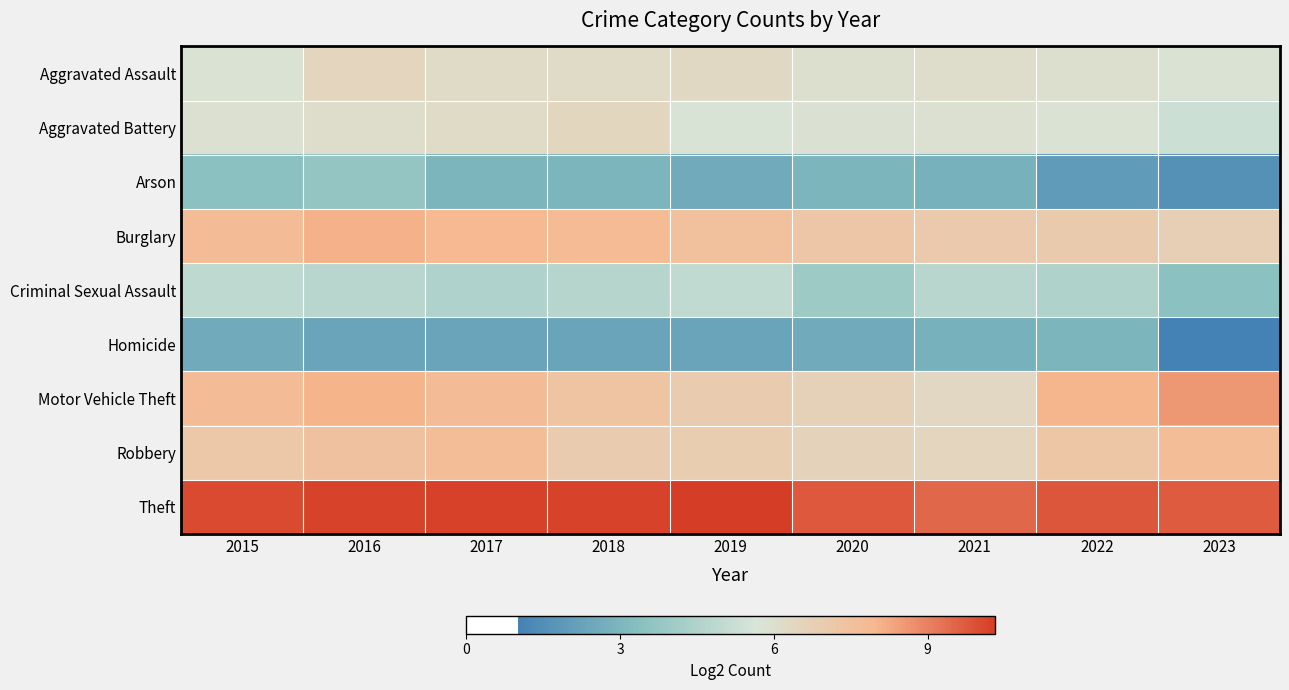

What is the difference between the highest and lowest values at 2018?

7.9